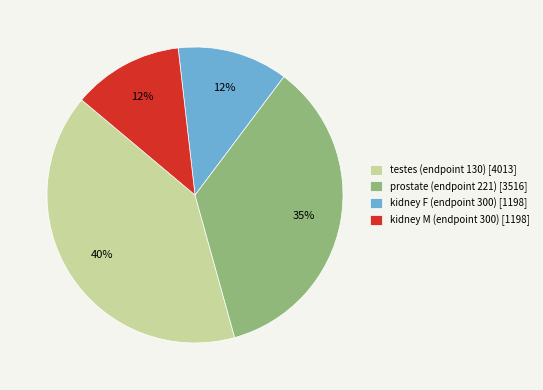

Is the sum of kidney F (endpoint 300) [1198] and kidney M (endpoint 300) [1198] greater than half?

No